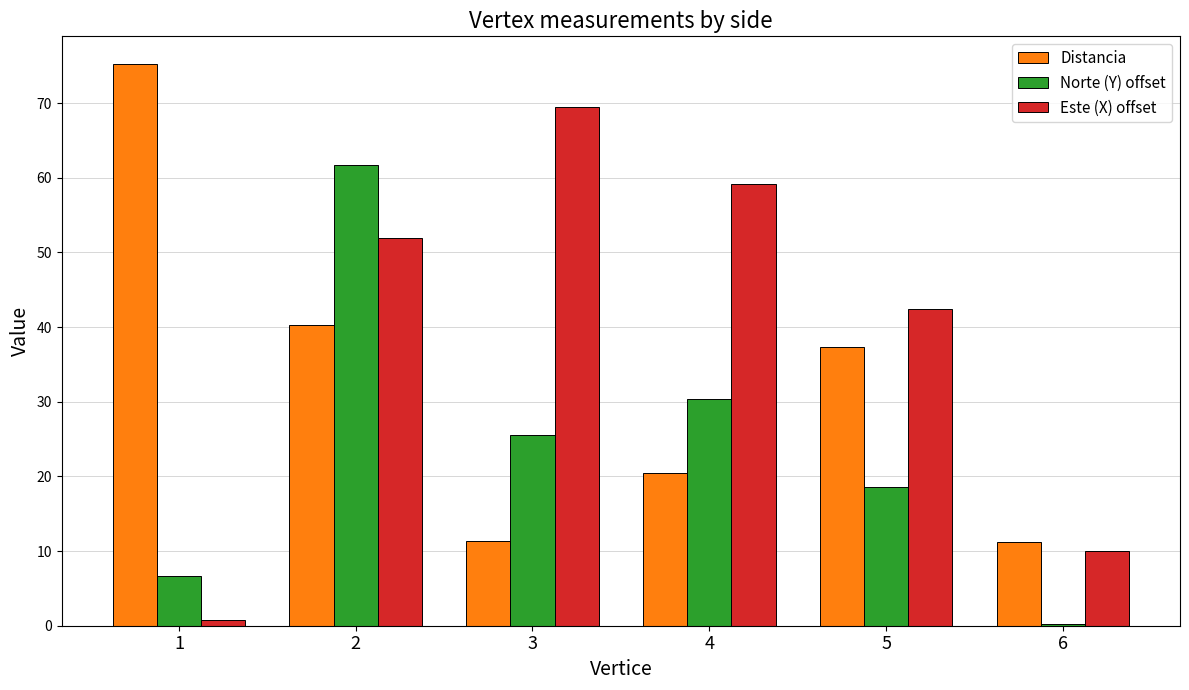

Is the value of Distancia at 1 greater than the value of Este (X) offset at 2?

Yes